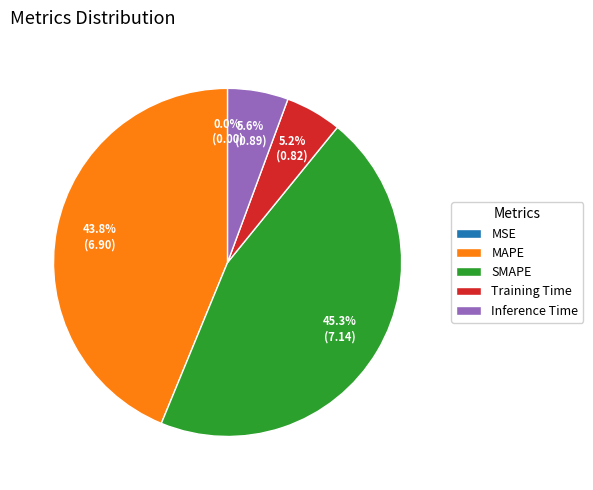

To the nearest percent, what is the combined percentage of MAPE and Training Time?

49%